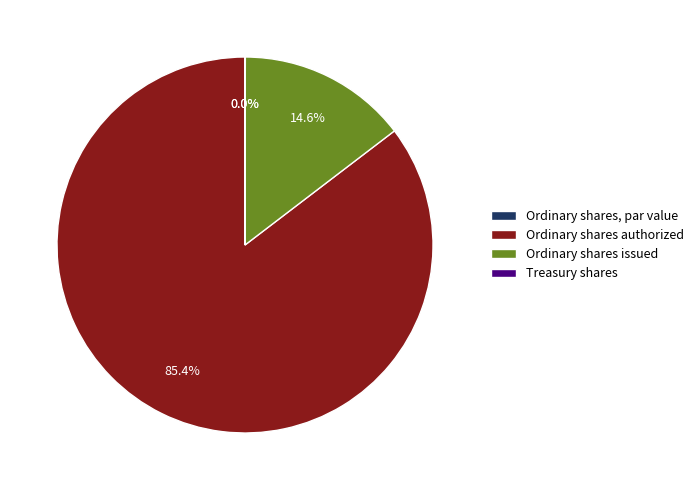

The Ordinary shares issued slice represents 28% of the pie. True or false?

False